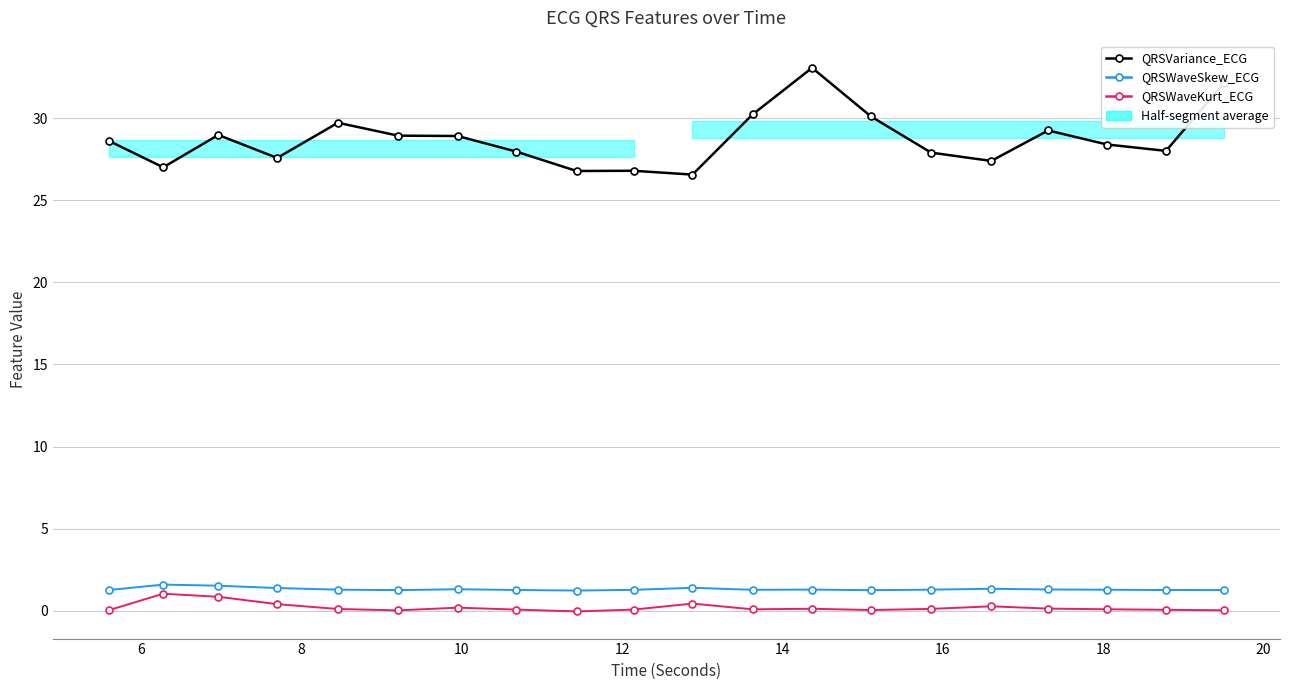

Does the chart display data point markers on the line(s)?

Yes